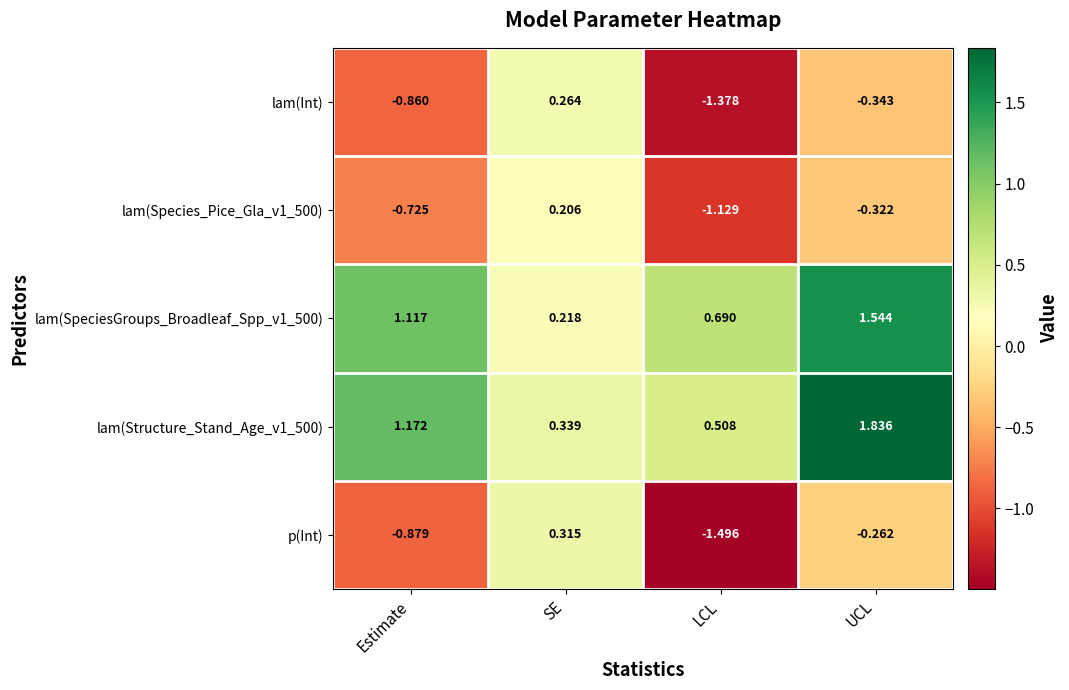

How many values in the lam(Structure_Stand_Age_v1_500) series exceed 1?

2